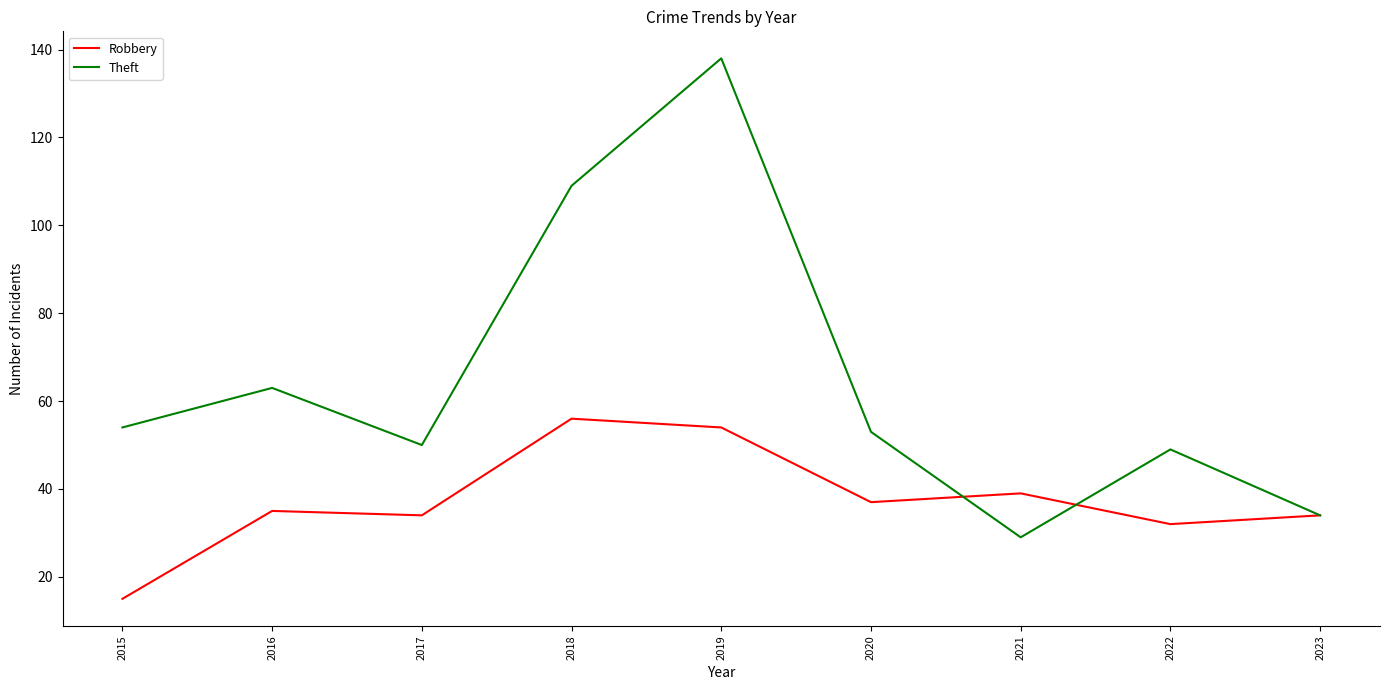

What is the greatest value displayed?

138